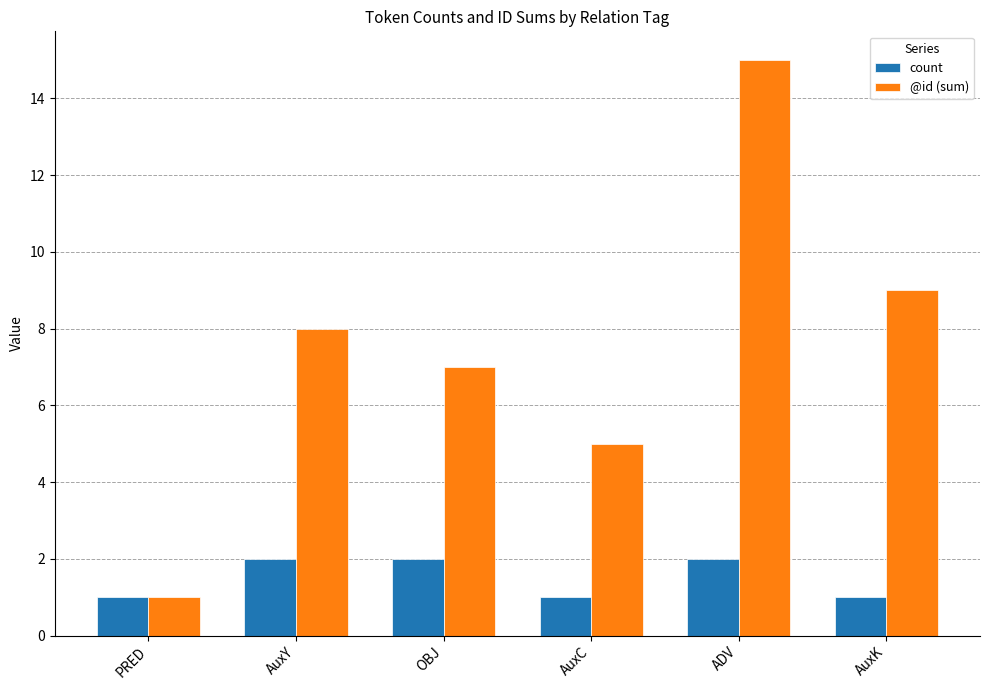

What is the label of the 6th bar from the left?

AuxK